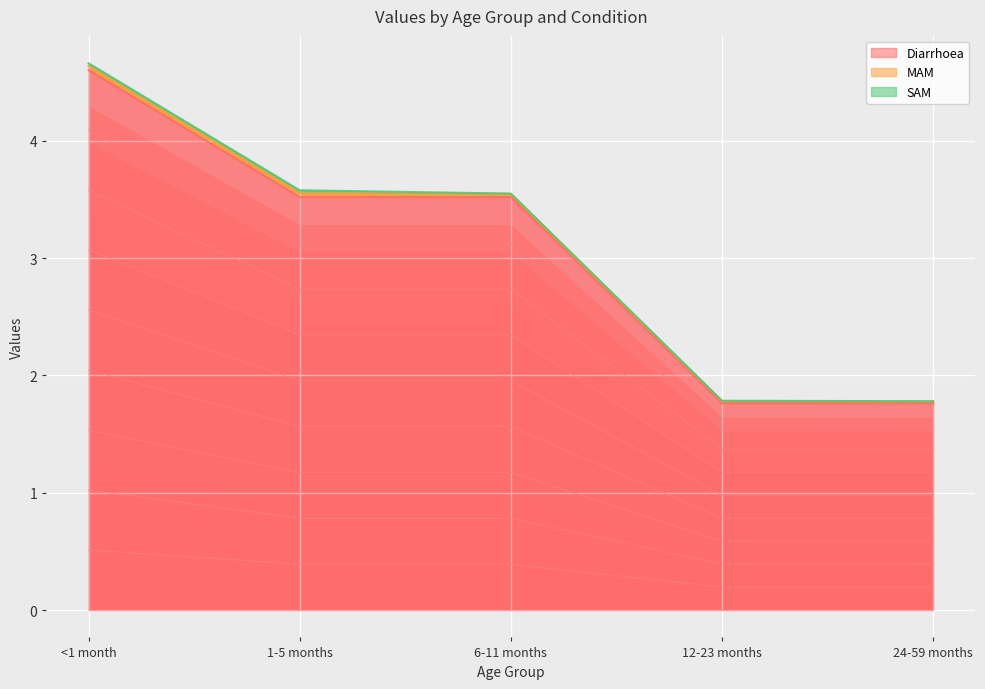

Reading left to right, extract all data points from this chart.

Diarrhoea: 4.6	3.5	3.5	1.8	1.8
MAM: 0.0	0.0	0.0	0.0	0.0
SAM: 0.0	0.0	0.0	0.0	0.0